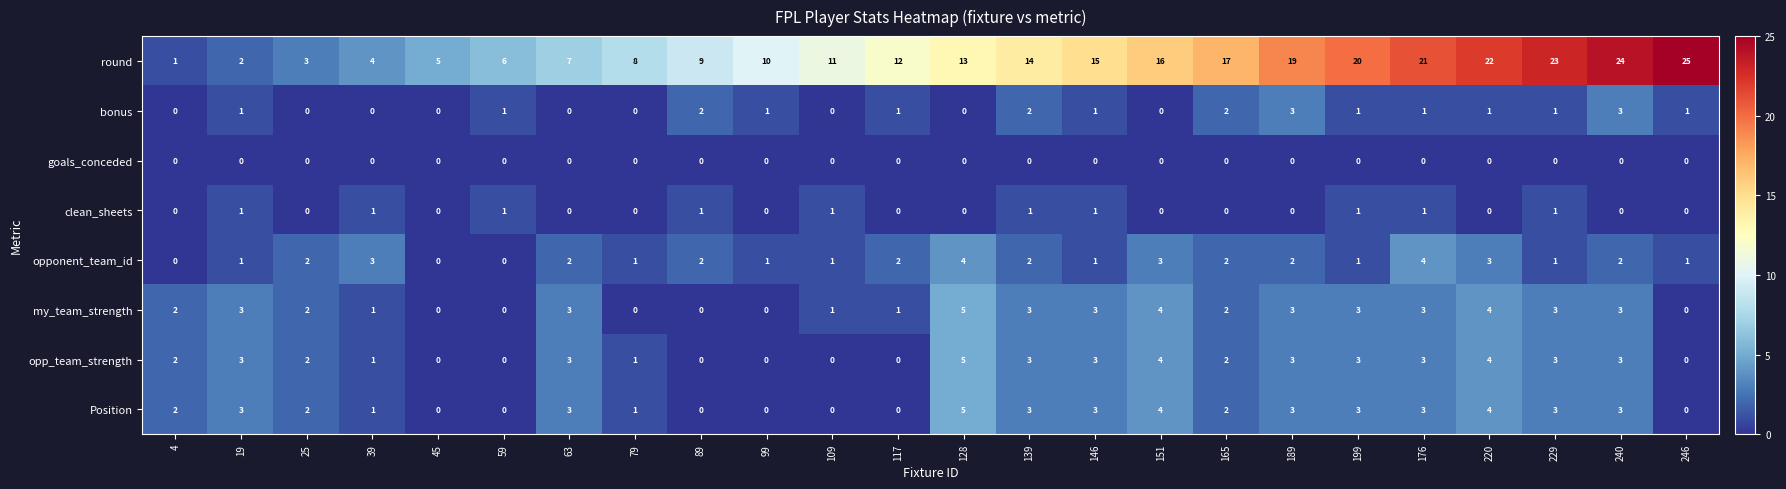

Is the value of bonus at 45 greater than the value of opp_team_strength at 39?

No